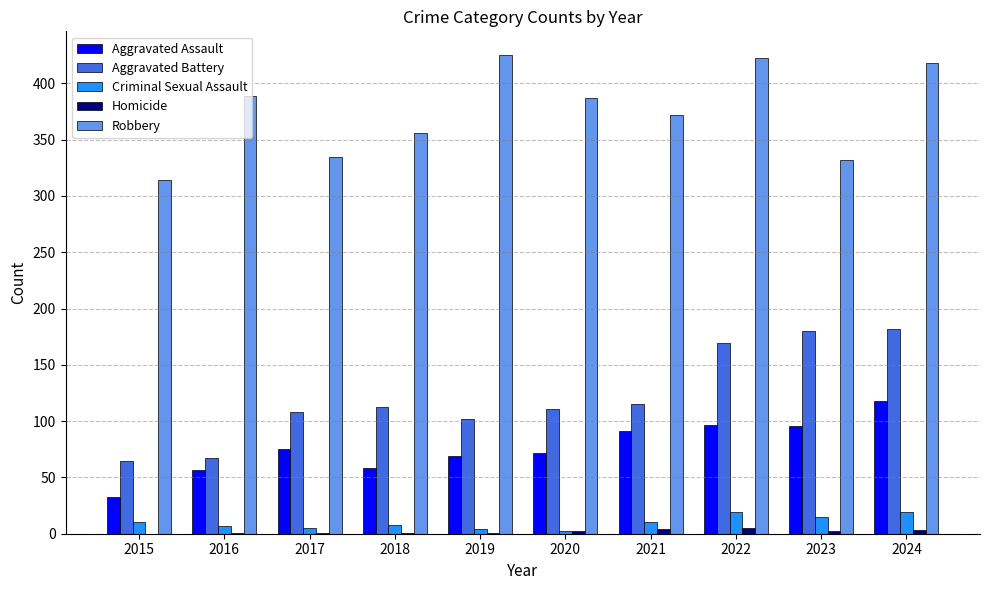

Is the value of Aggravated Assault at 2015 greater than the value of Criminal Sexual Assault at 2016?

Yes